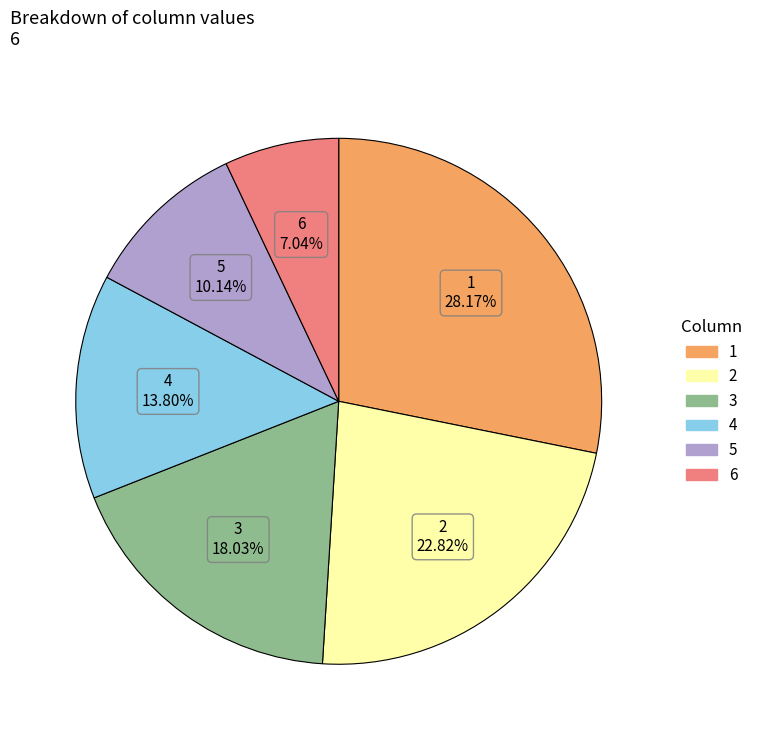

To the nearest percent, what is the difference between the largest and smallest slice percentages?

21%